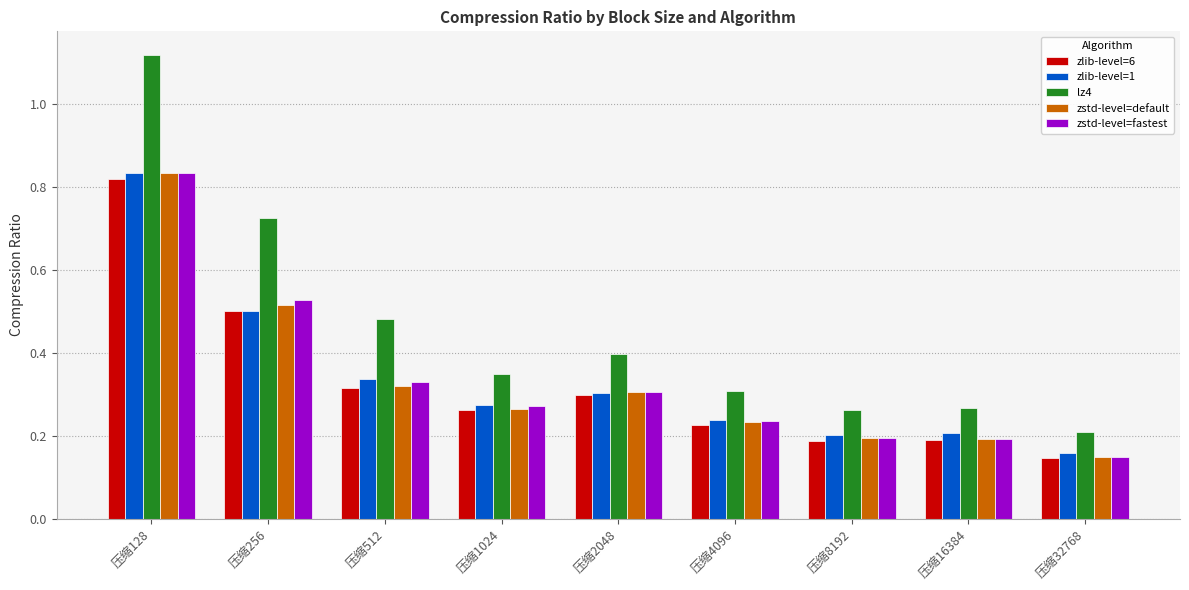

Between 压缩256 and 压缩16384, which series saw the biggest shift?

lz4